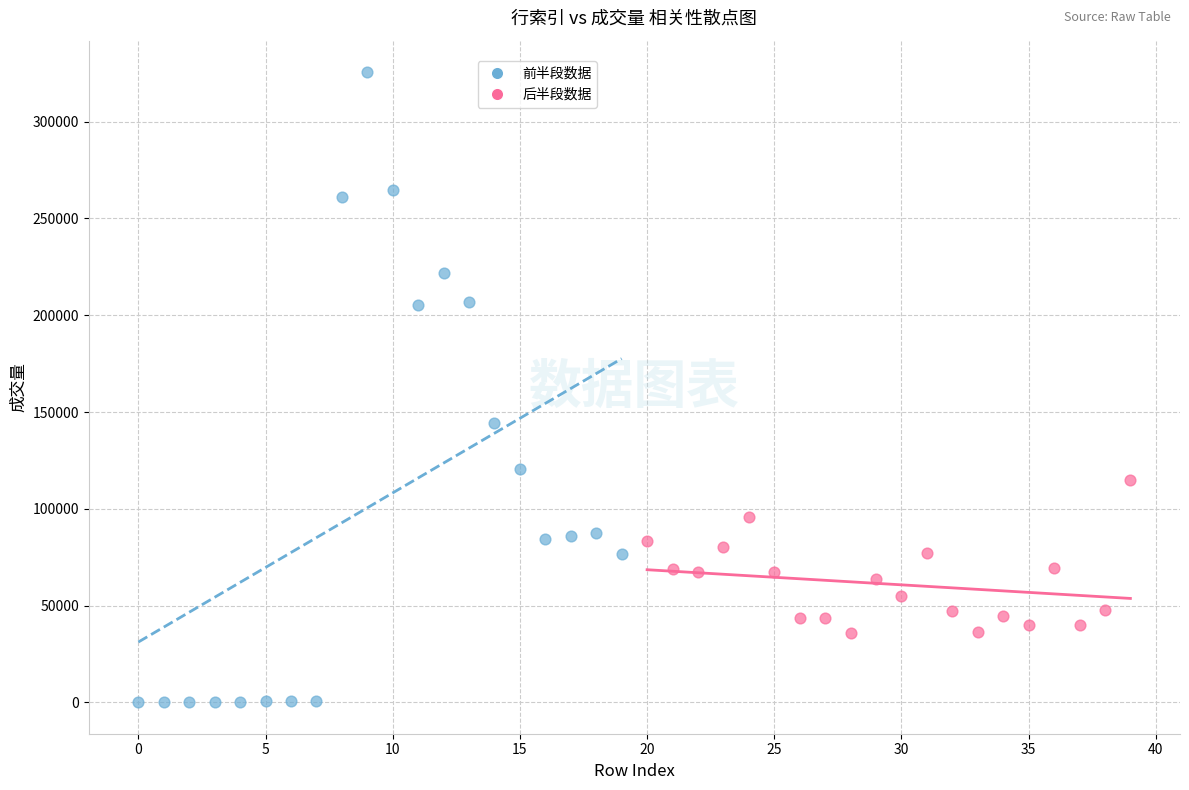

Which series reaches the maximum Y coordinate?

前半段数据